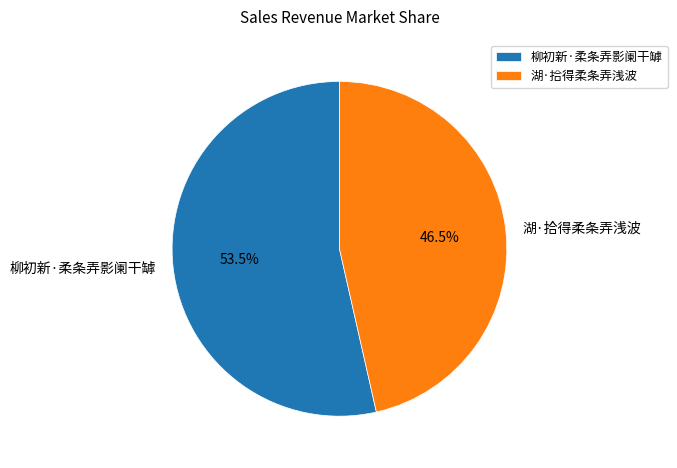

Does 柳初新·柔条弄影阑干罅 represent more than half of the total?

Yes